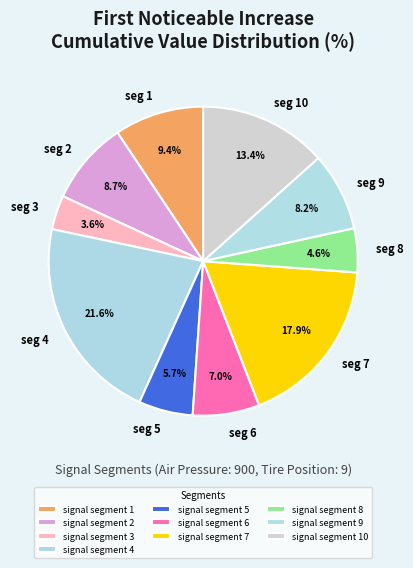

The signal segment 5 slice represents 20% of the pie. True or false?

False